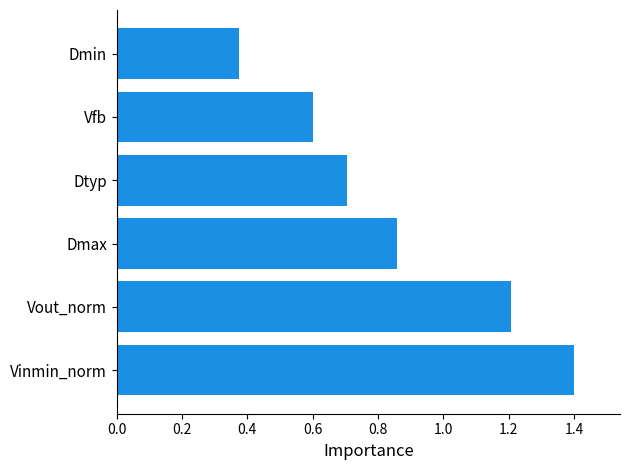

How many bars are there in total?

6